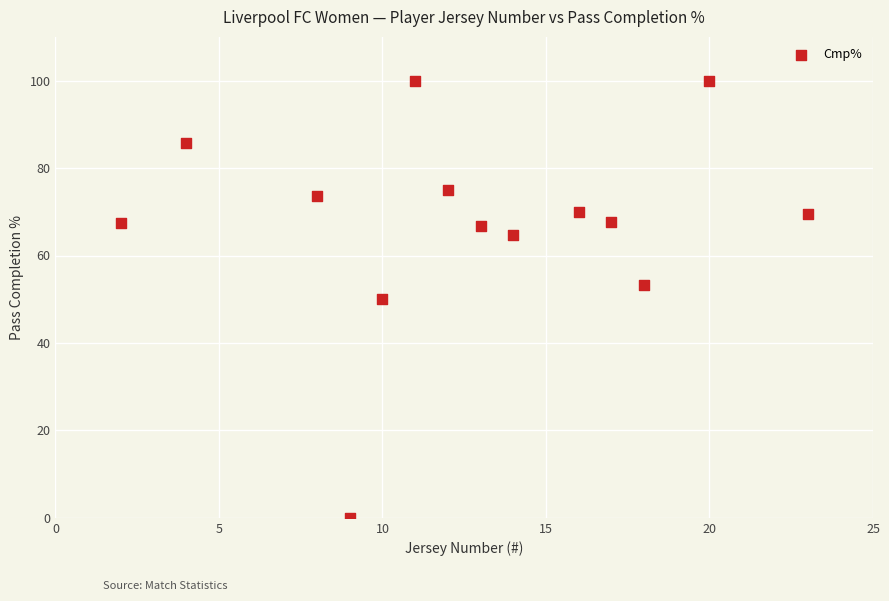

What is the range of Y values (max minus min)?

100.0